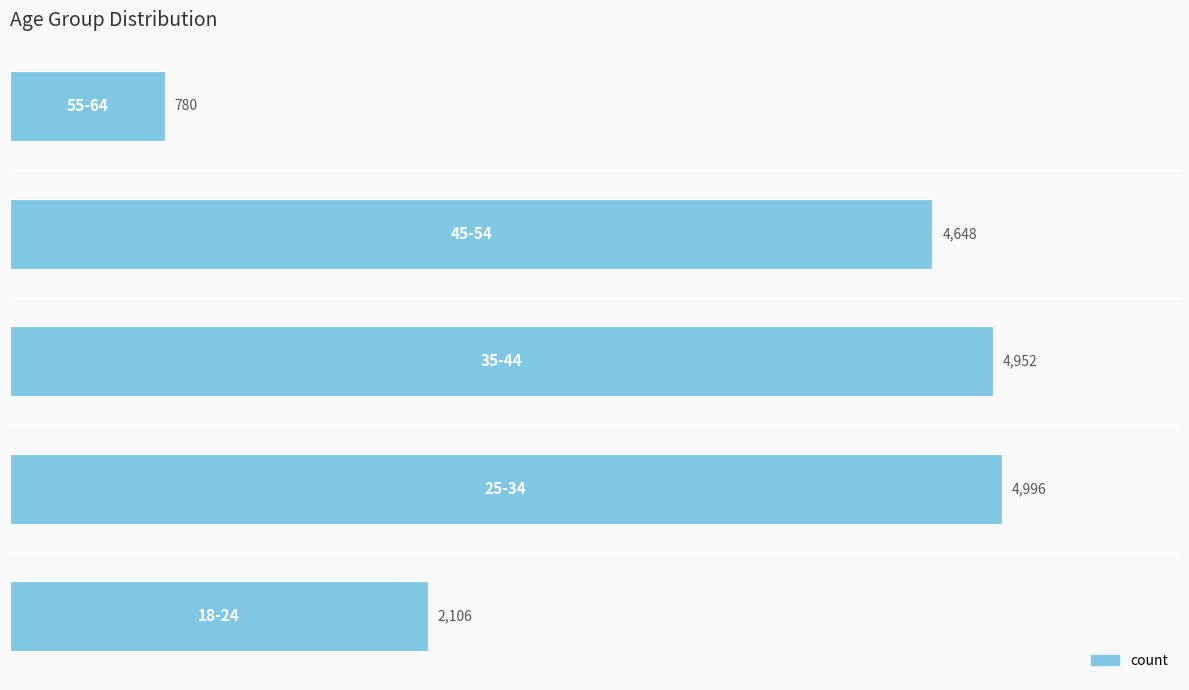

What is the greatest value displayed?

4996